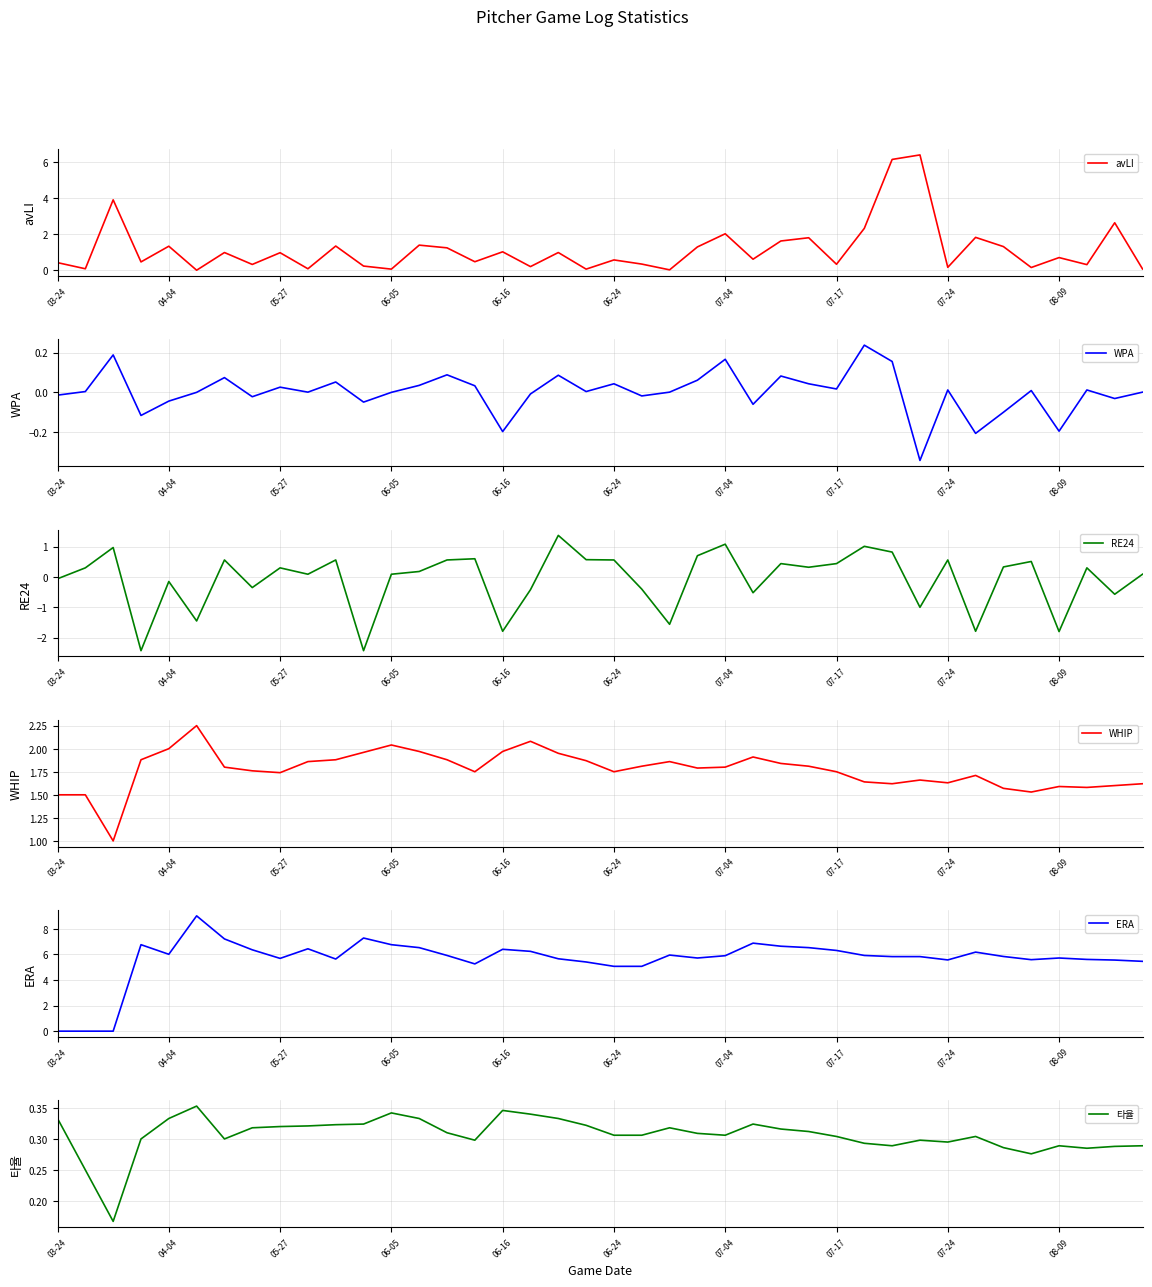

Does the chart display data point markers on the line(s)?

No